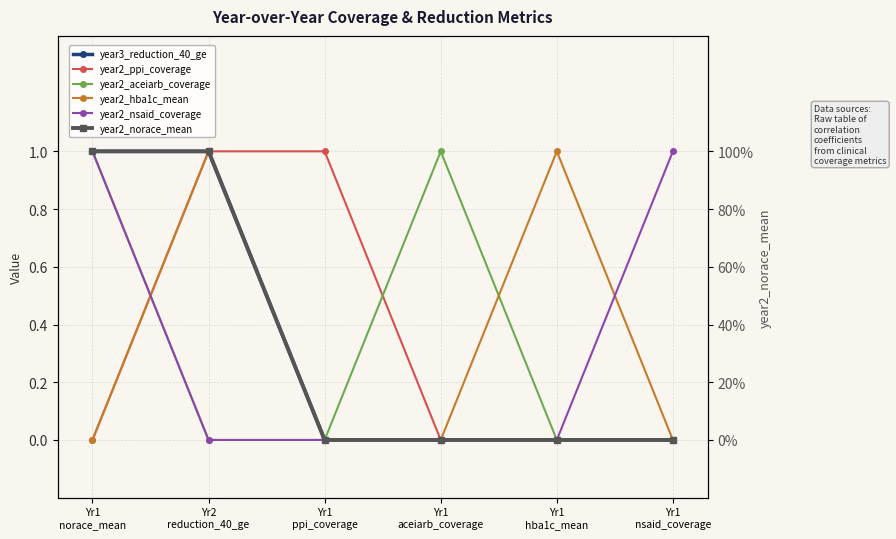

Which series has the widest spread of values?

year3_reduction_40_ge